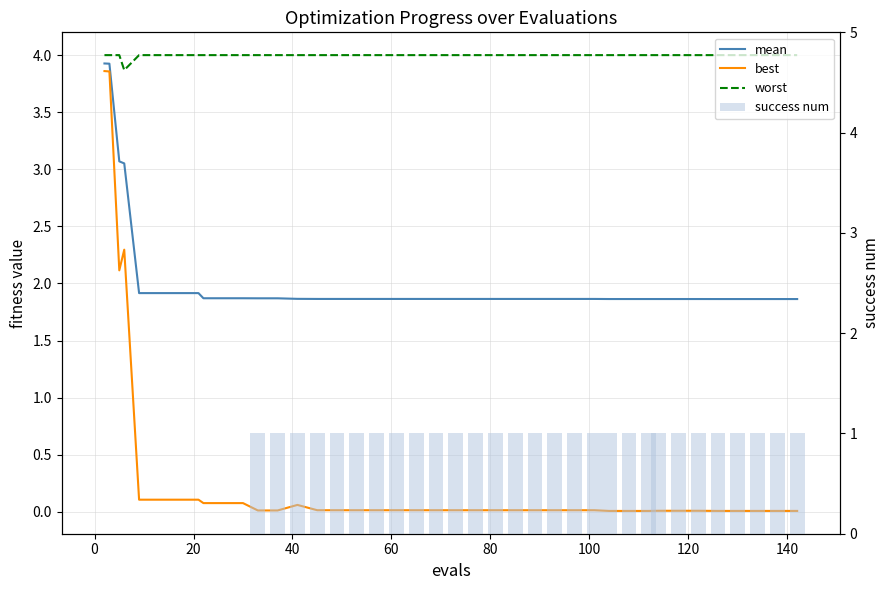

Reading left to right, extract all data points from this chart.

mean: 3.9	3.9	3.1	3.1	1.9	1.9	1.9	1.9	1.9	1.9	1.9	1.9	1.9	1.9	1.9	1.9	1.9	1.9	1.9	1.9	1.9	1.9	1.9	1.9	1.9	1.9	1.9	1.9	1.9	1.9	1.9	1.9	1.9	1.9	1.9	1.9	1.9	1.9	1.9	1.9
best: 3.9	3.9	2.1	2.3	0.1	0.1	0.1	0.1	0.1	0.1	0.1	0.0	0.0	0.1	0.0	0.0	0.0	0.0	0.0	0.0	0.0	0.0	0.0	0.0	0.0	0.0	0.0	0.0	0.0	0.0	0.0	0.0	0.0	0.0	0.0	0.0	0.0	0.0	0.0	0.0
worst: 4.0	4.0	4.0	3.9	4.0	4.0	4.0	4.0	4.0	4.0	4.0	4.0	4.0	4.0	4.0	4.0	4.0	4.0	4.0	4.0	4.0	4.0	4.0	4.0	4.0	4.0	4.0	4.0	4.0	4.0	4.0	4.0	4.0	4.0	4.0	4.0	4.0	4.0	4.0	4.0
success num: 0.0	0.0	0.0	0.0	0.0	0.0	0.0	0.0	0.0	0.0	0.0	1.0	1.0	1.0	1.0	1.0	1.0	1.0	1.0	1.0	1.0	1.0	1.0	1.0	1.0	1.0	1.0	1.0	1.0	1.0	1.0	1.0	1.0	1.0	1.0	1.0	1.0	1.0	1.0	1.0